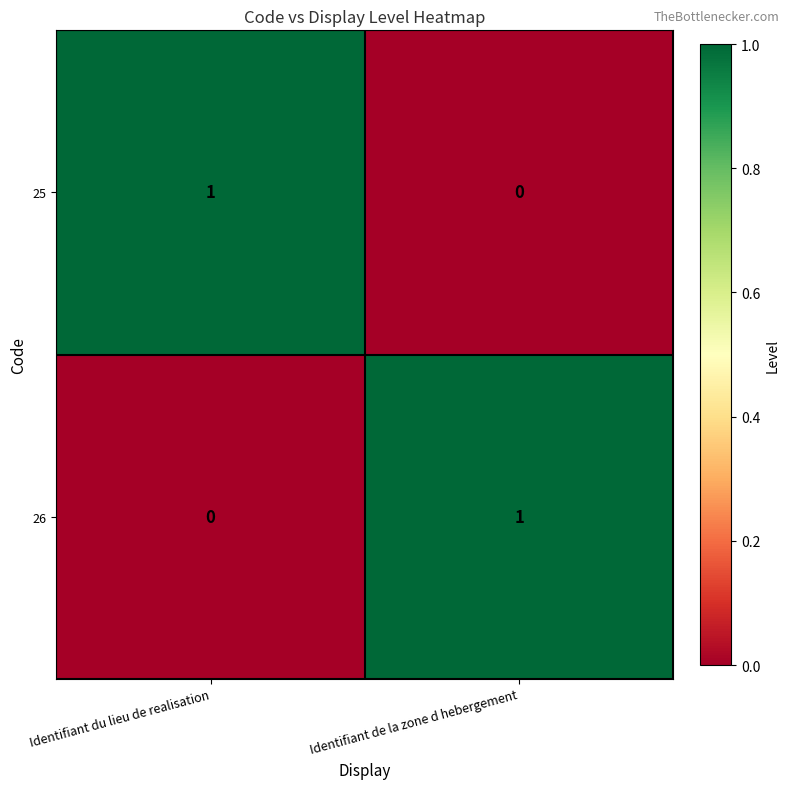

Reading right to left, what are all the values shown in this chart?

25: 0	1
26: 1	0